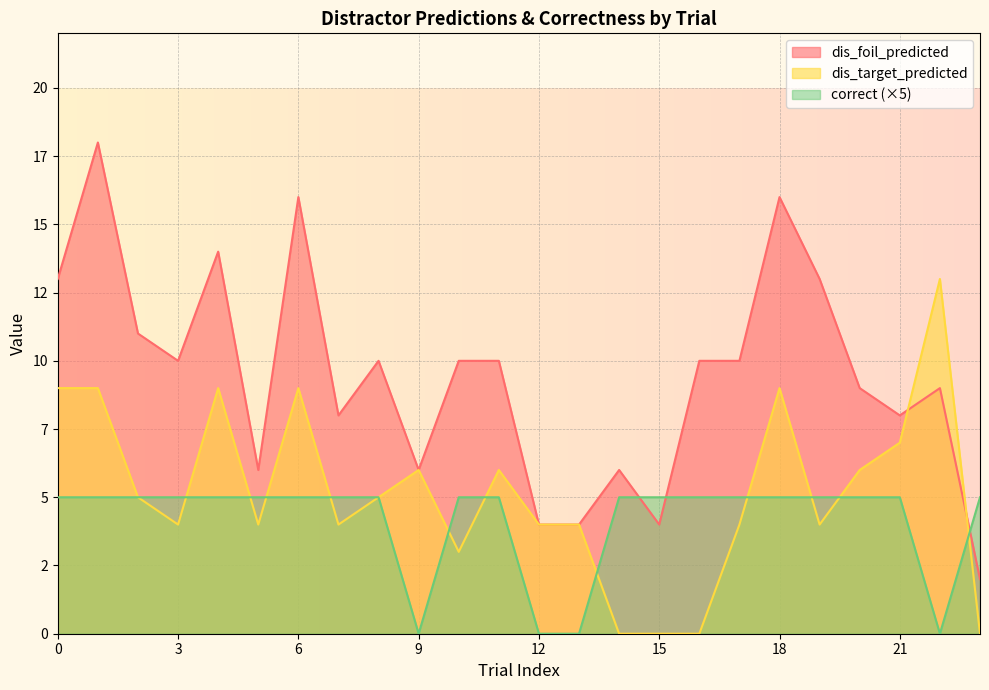

Read the dis_target_predicted value at 10, to the nearest 5.

5